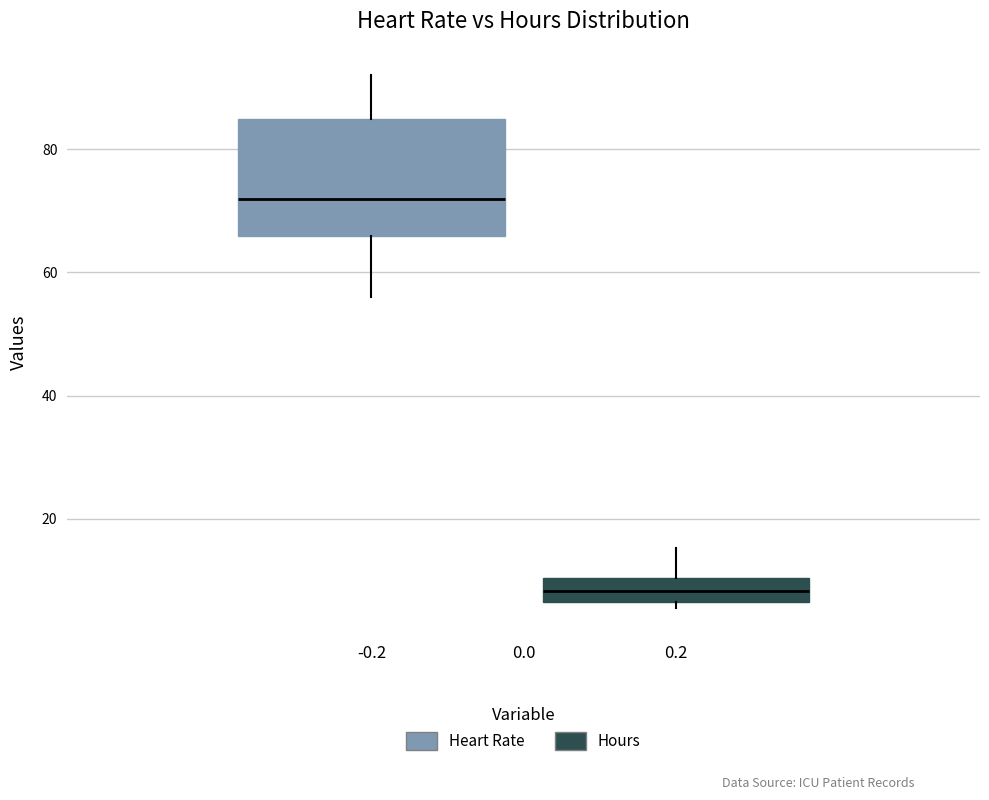

Which box is the tallest, from its lower edge to its upper edge?

-0.2